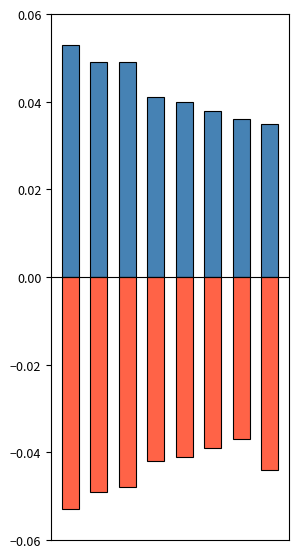

What are all the series names shown in the legend?

positive, negative